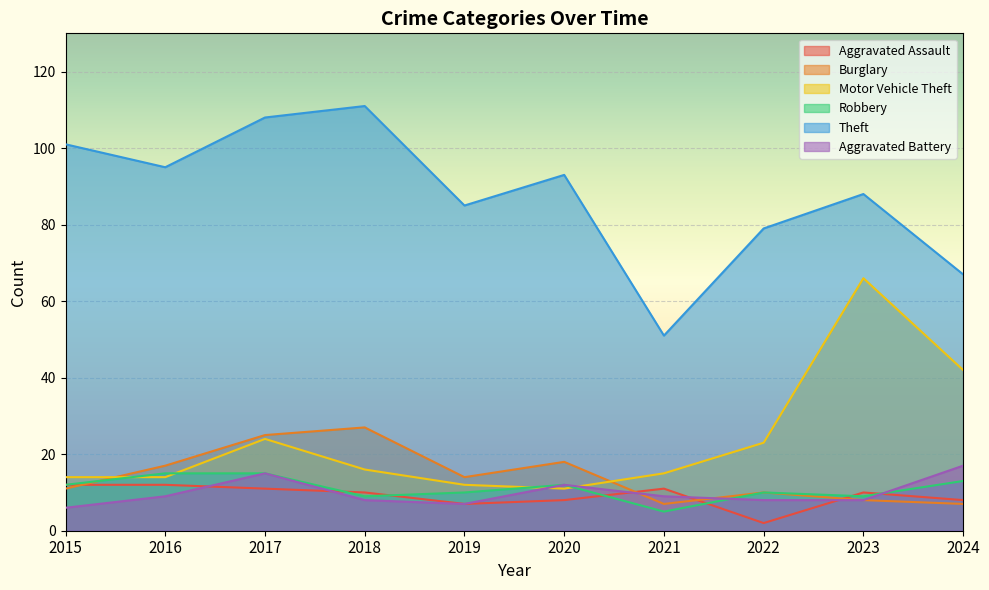

How many lines are shown in the chart?

6